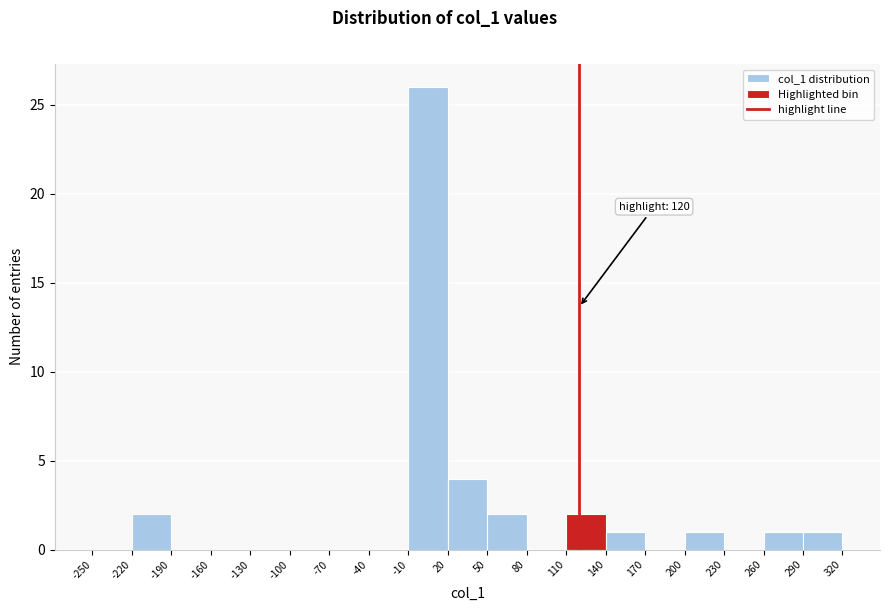

Over which range of the x-axis is the bar tallest?

-10 to 20